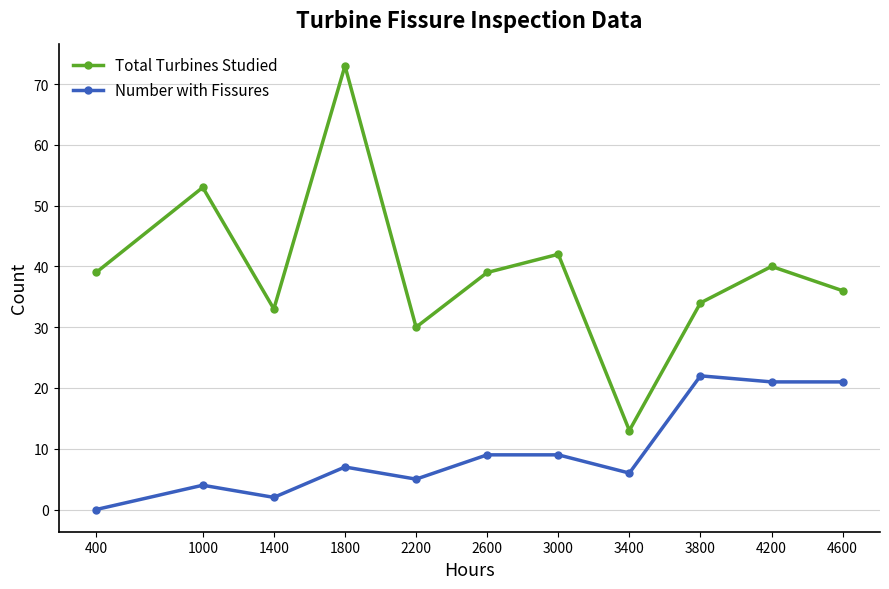

Which series has the largest range (max minus min)?

Total Turbines Studied